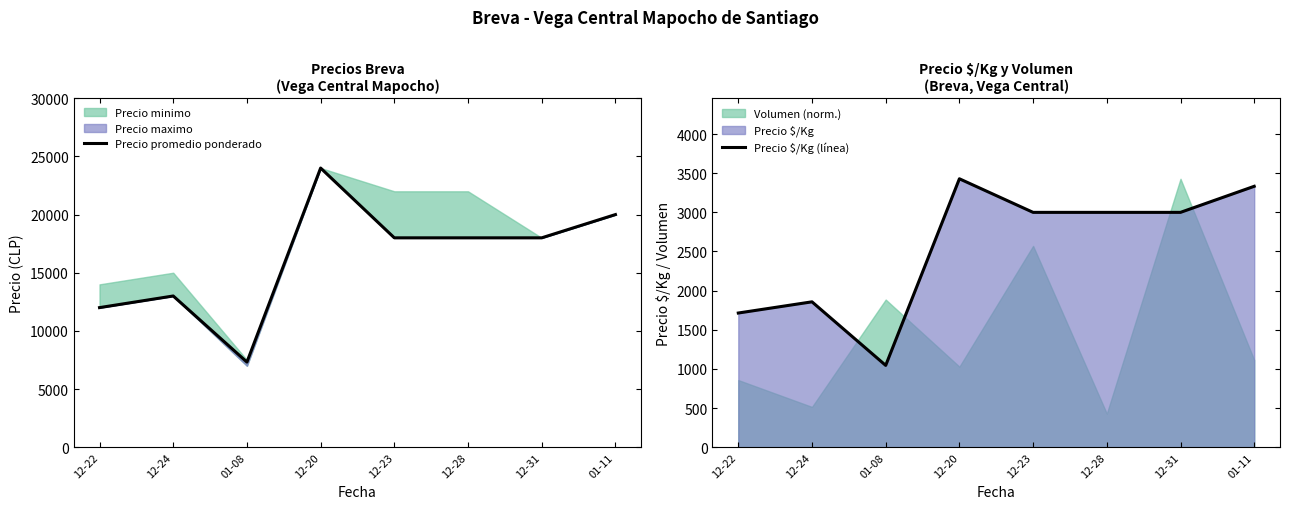

What is the label of the 1st point from the left?

12-22